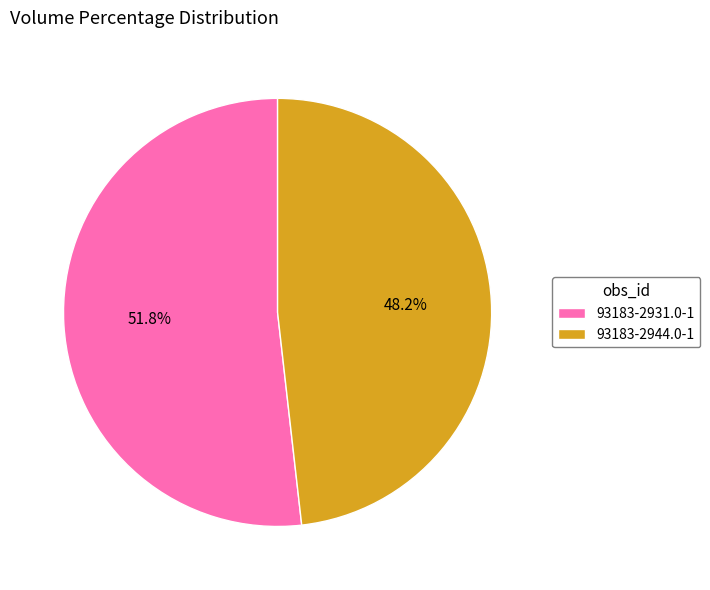

Approximately how many times larger is the value at 93183-2931.0-1 compared to 93183-2944.0-1?

1.1